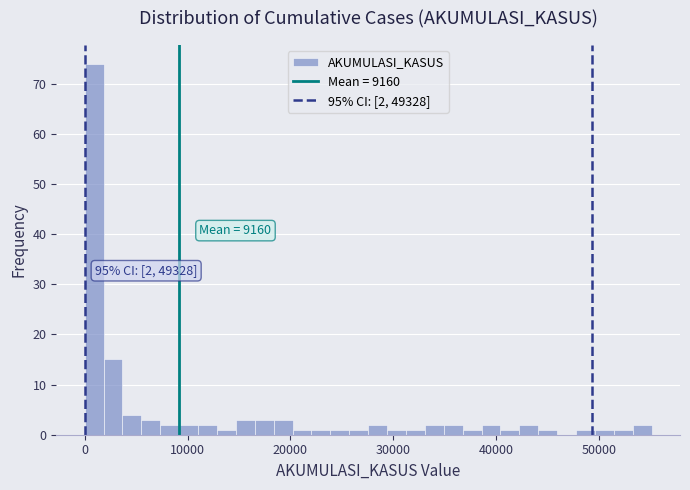

Read against the x-axis, roughly where is the centre of the tallest bar?

1000